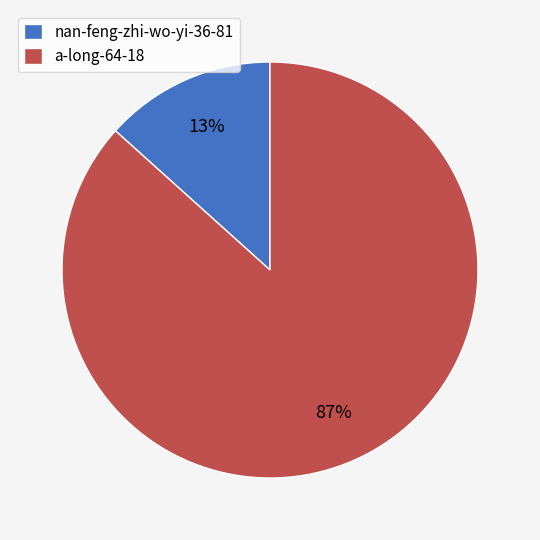

Does nan-feng-zhi-wo-yi-36-81 account for over 50% of the chart?

No